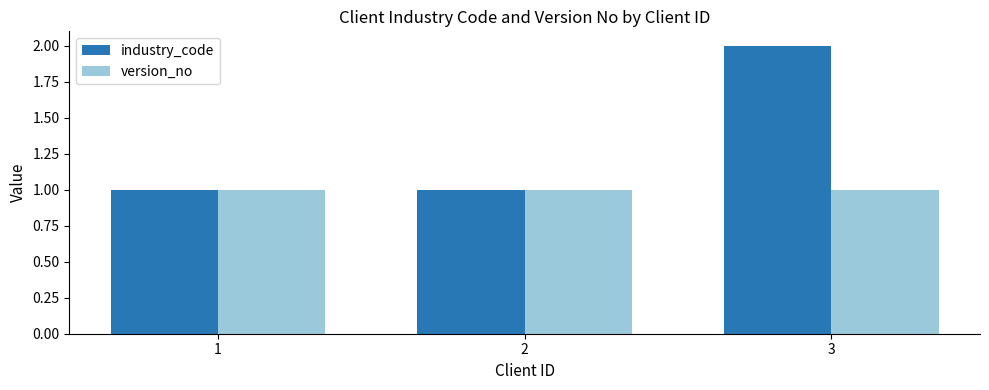

What is the value of the industry_code bar at the 1st from the left?

1